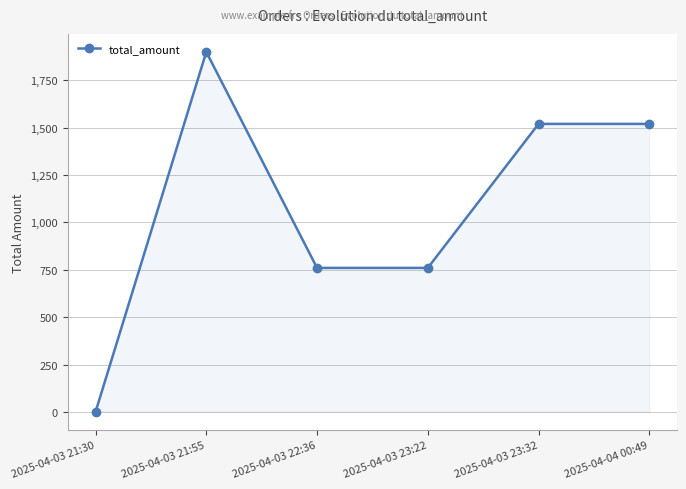

What is the change in value from 2025-04-03 21:30 to 2025-04-03 23:32?

+1520